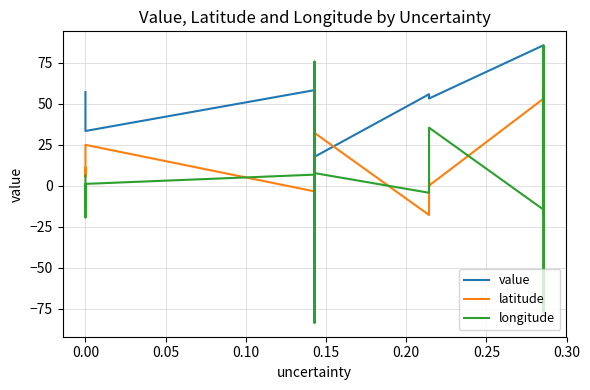

What are all the series names shown in the legend?

value, latitude, longitude